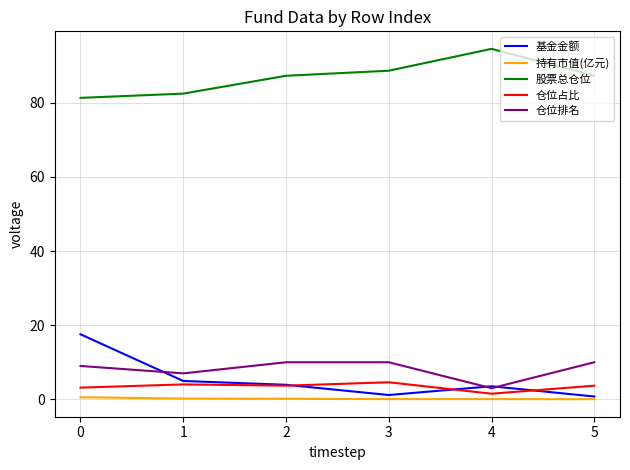

Is this an area chart (filled region under the line)?

No